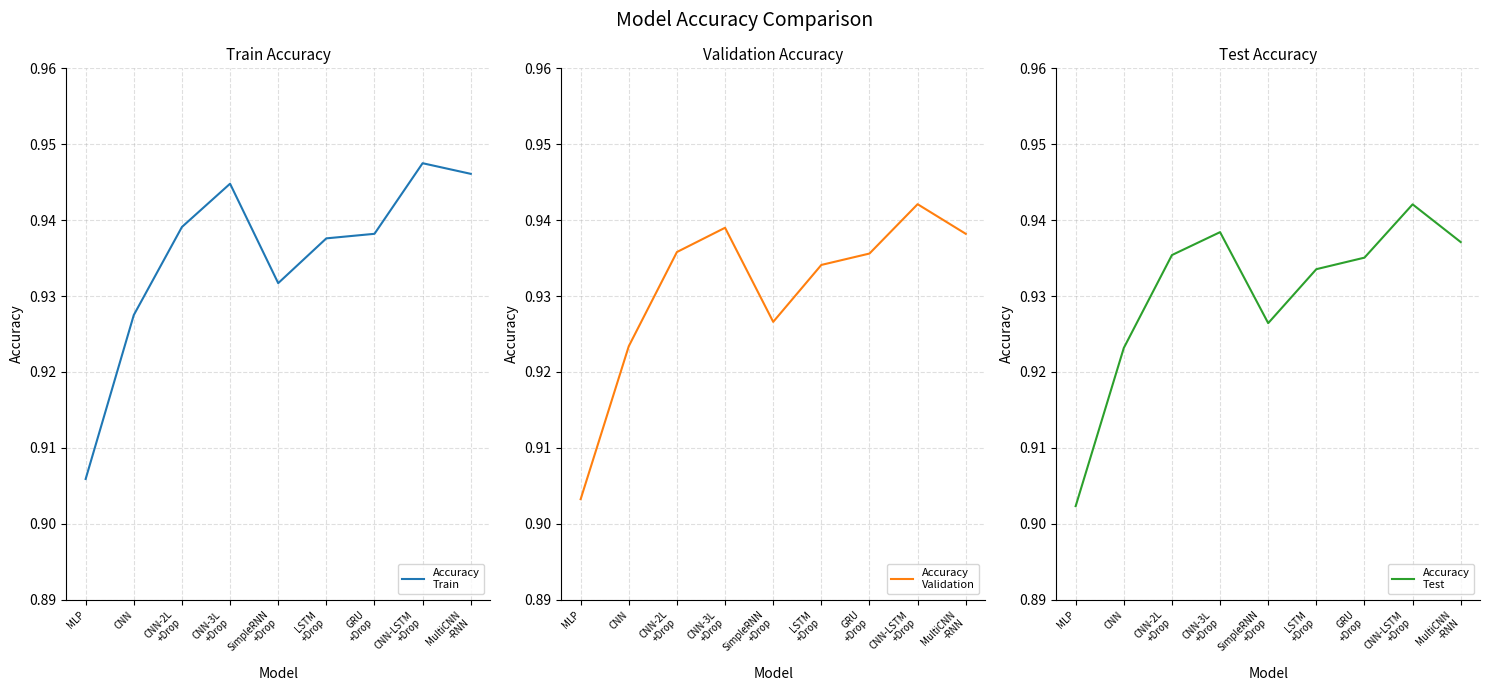

The Accuracy
Test series shows 0.9 at CNN-2L
+Drop. True or false?

True